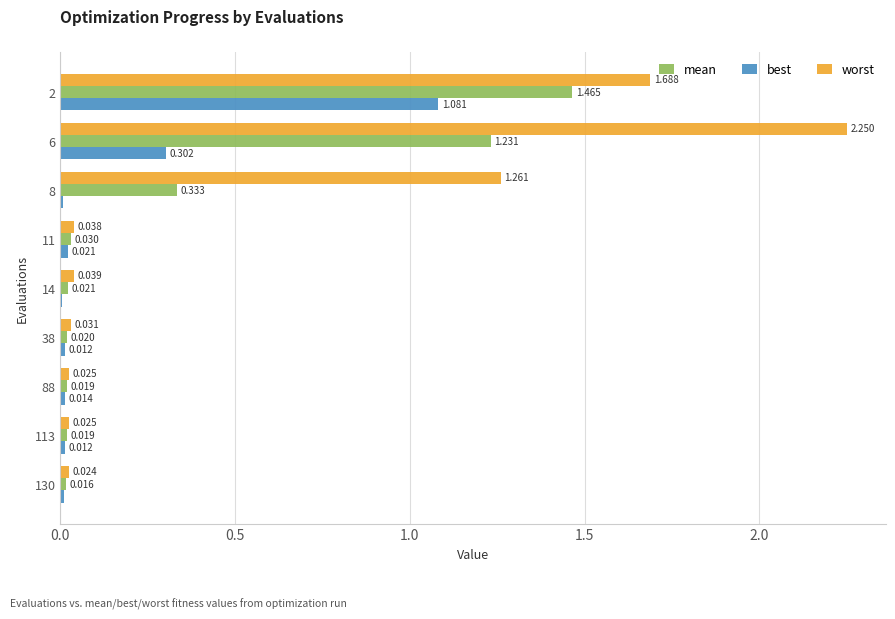

Which series changed the most between 88 and 130?

best